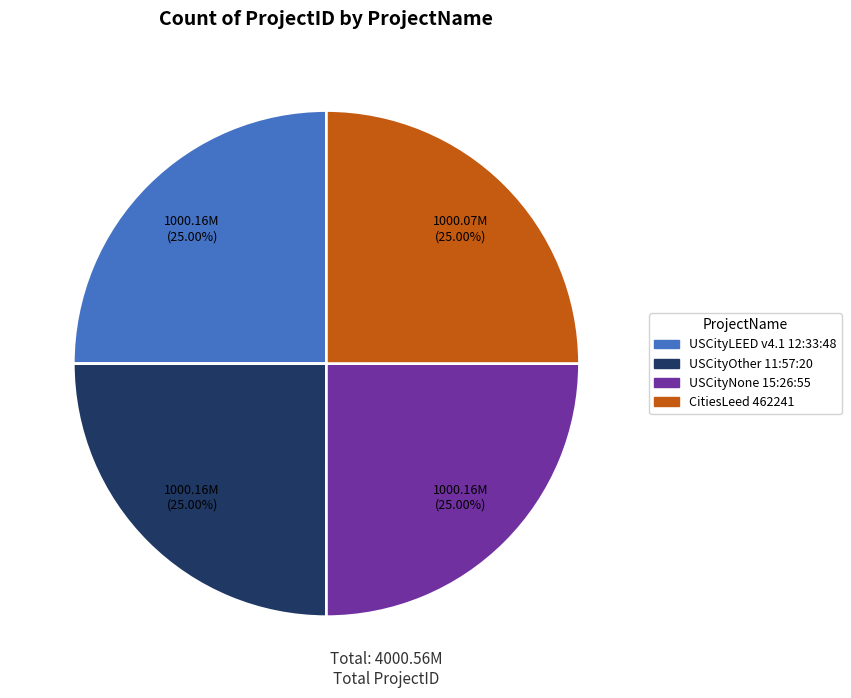

What percentage is the USCityNone 15:26:55 slice, to the nearest percent?

25%